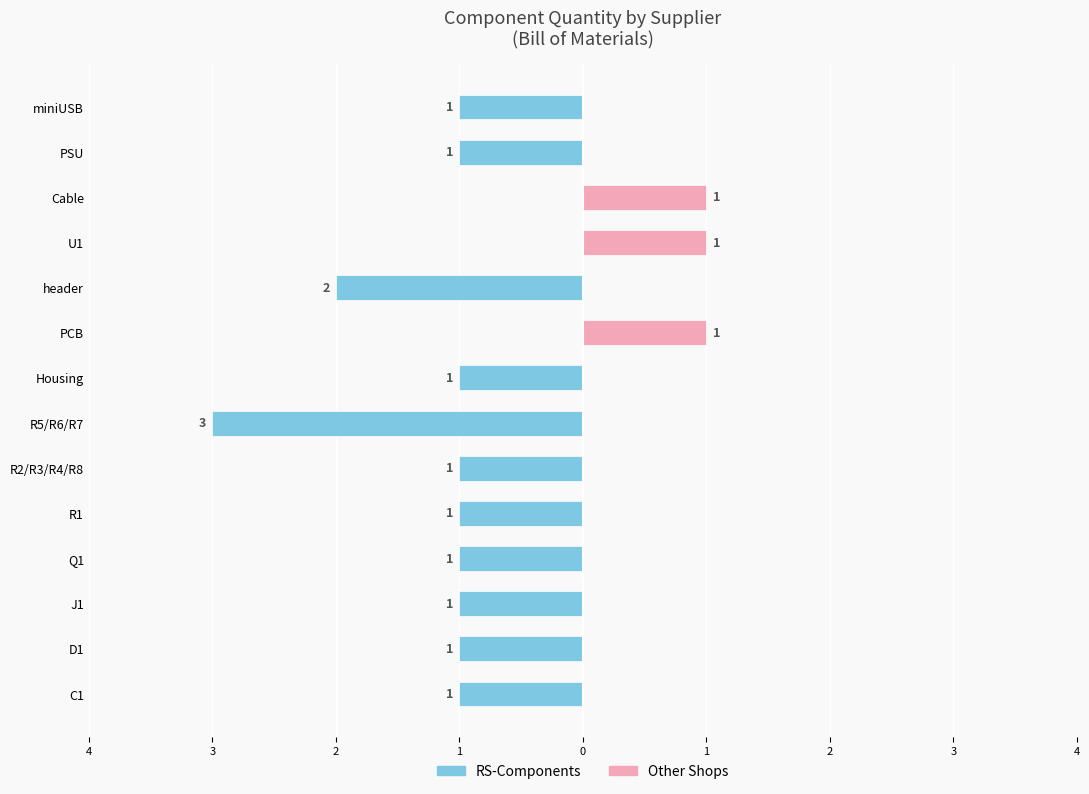

What is the minimum value shown in the chart?

-3